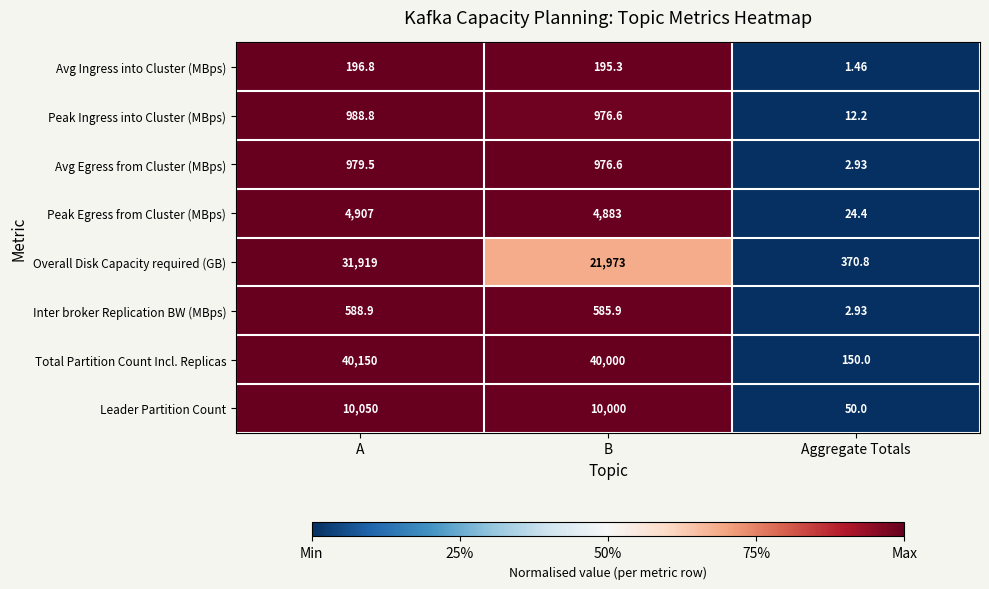

Where does the Leader Partition Count series first go above 10000?

A